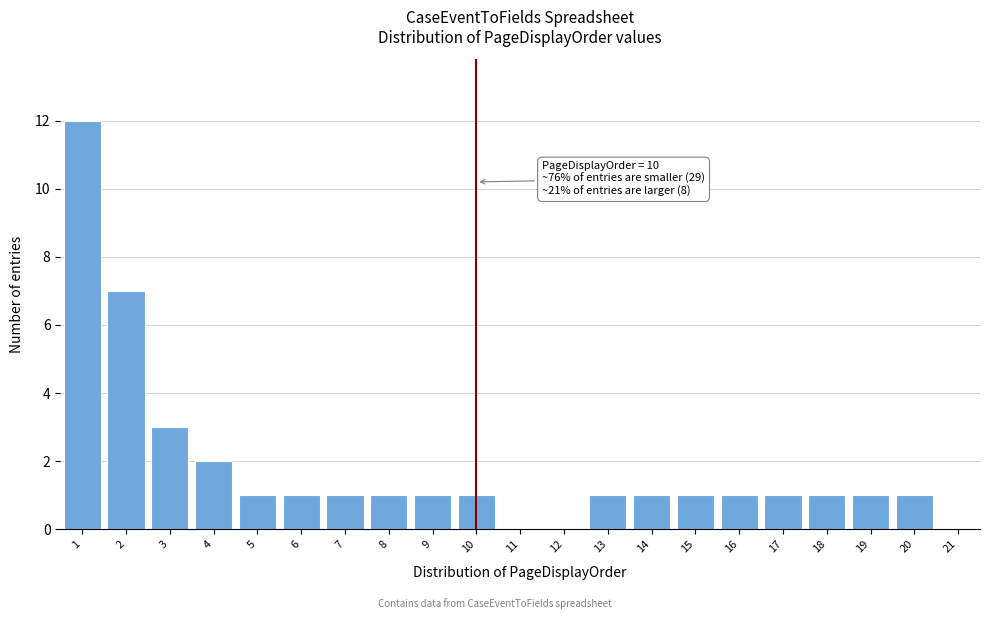

Reading left to right, what are all the values shown in this chart?

1=12	2=7	3=3	4=2	5=1	6=1	7=1	8=1	9=1	10=1	11=0	12=0	13=1	14=1	15=1	16=1	17=1	18=1	19=1	20=1	21=0